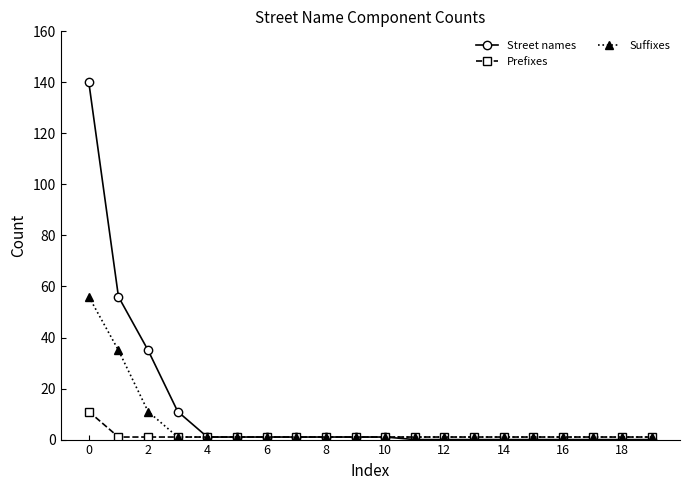

Which series has the largest range (max minus min)?

Street names